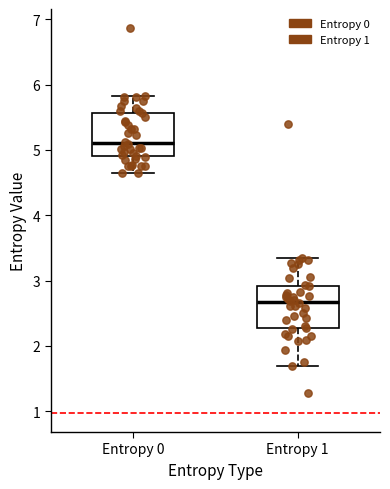

Reading left to right, read every box against the y-axis: the position of its median line, the range the box covers, and the ends of its whiskers. The values are not printed on the chart, so give them approximately, as read against the axis.

Entropy 0: median 5.1, box 4.9 to 5.6, whiskers 4.6 to 5.8
Entropy 1: median 2.7, box 2.3 to 2.9, whiskers 1.7 to 3.3